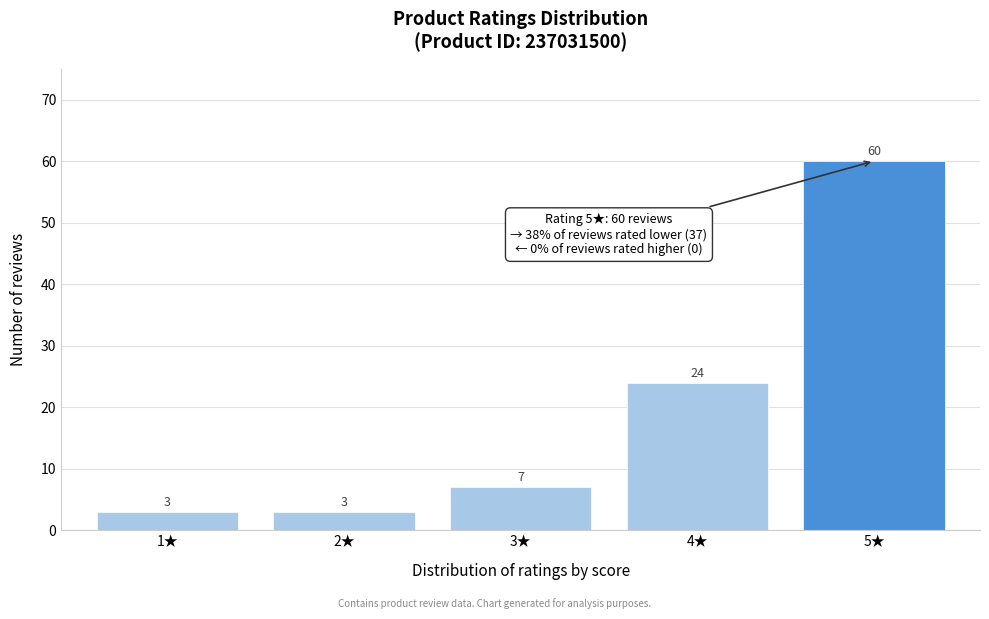

Reading right to left, extract all data points from this chart.

60	24	7	3	3